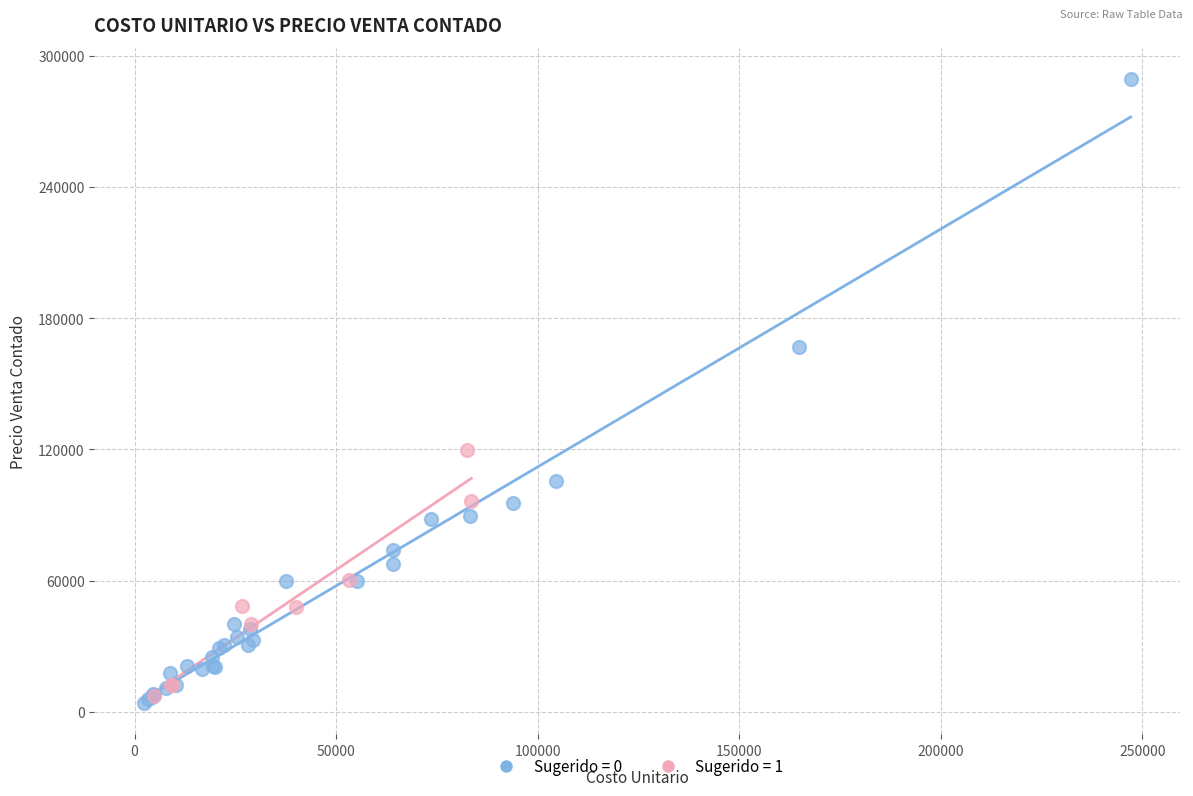

What are all the series names shown in the legend?

Sugerido = 0, Sugerido = 1